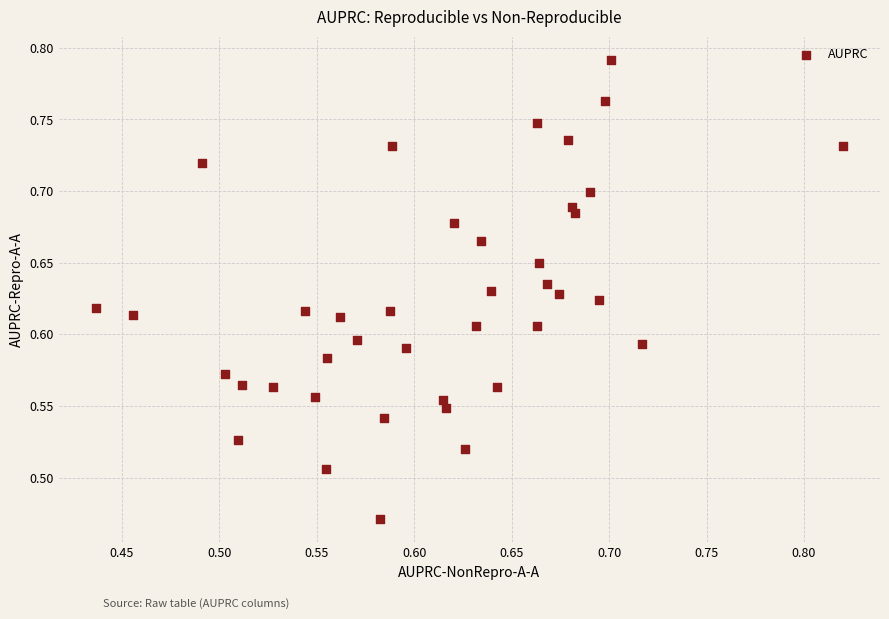

What is the range of X values (max minus min)?

0.4